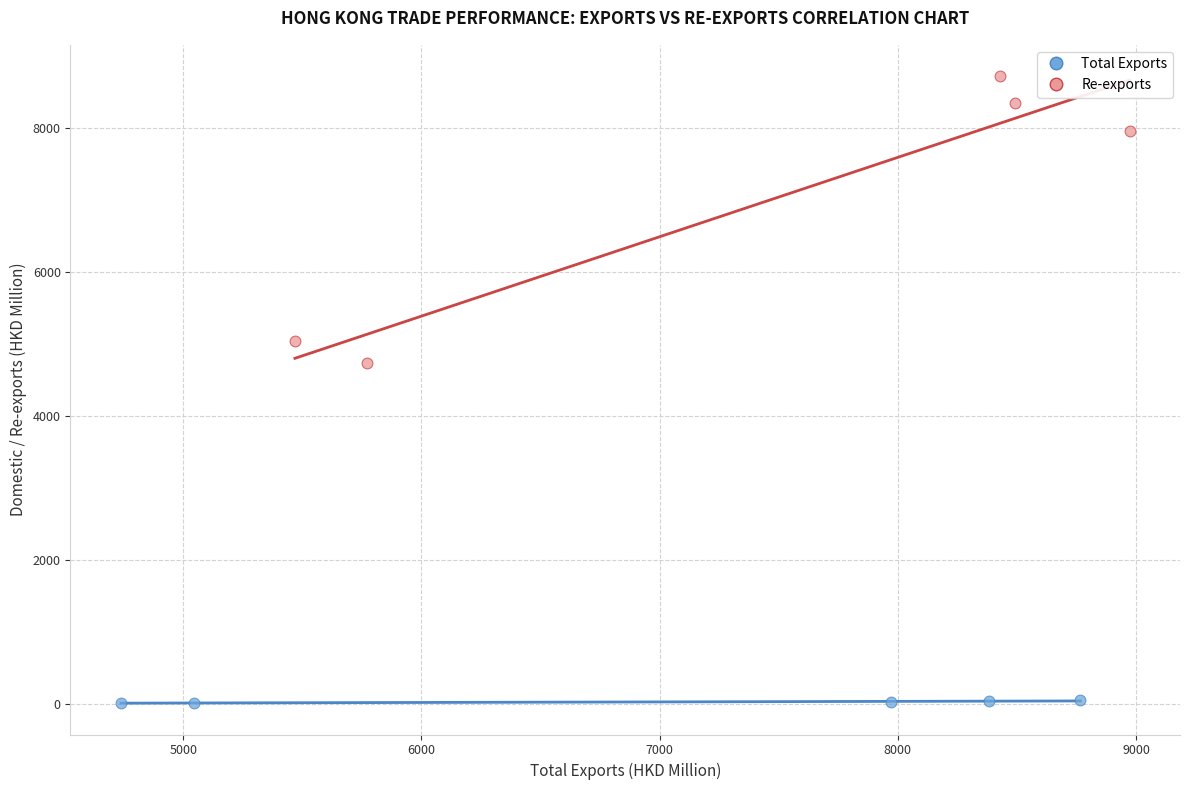

Which series contains the lowest Y value?

Total Exports